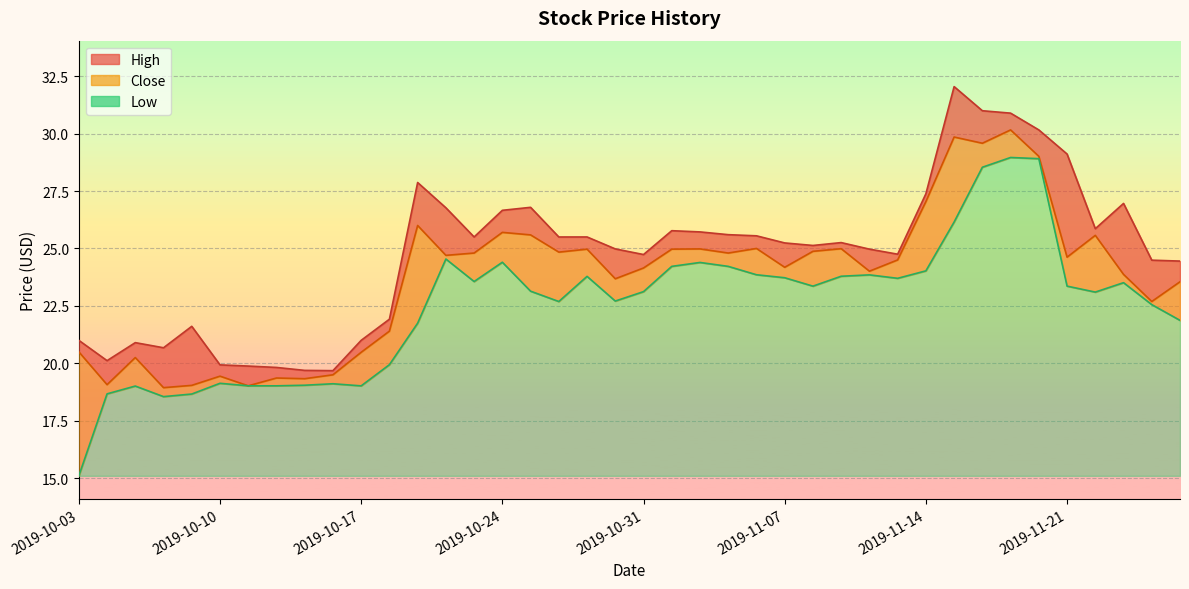

Reading left to right, transcribe all the data shown in this chart.

High: 21.0	20.1	20.9	20.7	21.6	19.9	19.9	19.8	19.7	19.7	21.0	21.9	27.9	26.8	25.5	26.7	26.8	25.5	25.5	25.0	24.7	25.8	25.7	25.6	25.5	25.2	25.1	25.3	25.0	24.8	27.4	32.0	31.0	30.9	30.2	29.1	25.9	27.0	24.5	24.5
Low: 15.1	18.7	19.0	18.5	18.7	19.1	19.0	19.0	19.0	19.1	19.0	19.9	21.7	24.5	23.6	24.4	23.1	22.7	23.8	22.7	23.1	24.2	24.4	24.2	23.9	23.7	23.4	23.8	23.9	23.7	24.0	26.1	28.5	29.0	28.9	23.4	23.1	23.5	22.6	21.9
Close: 20.5	19.1	20.2	18.9	19.0	19.4	19.0	19.4	19.3	19.5	20.5	21.4	26.0	24.7	24.8	25.7	25.6	24.8	25.0	23.7	24.1	25.0	25.0	24.8	25.0	24.2	24.9	25.0	24.0	24.5	27.0	29.9	29.6	30.2	29.0	24.6	25.6	23.9	22.7	23.5